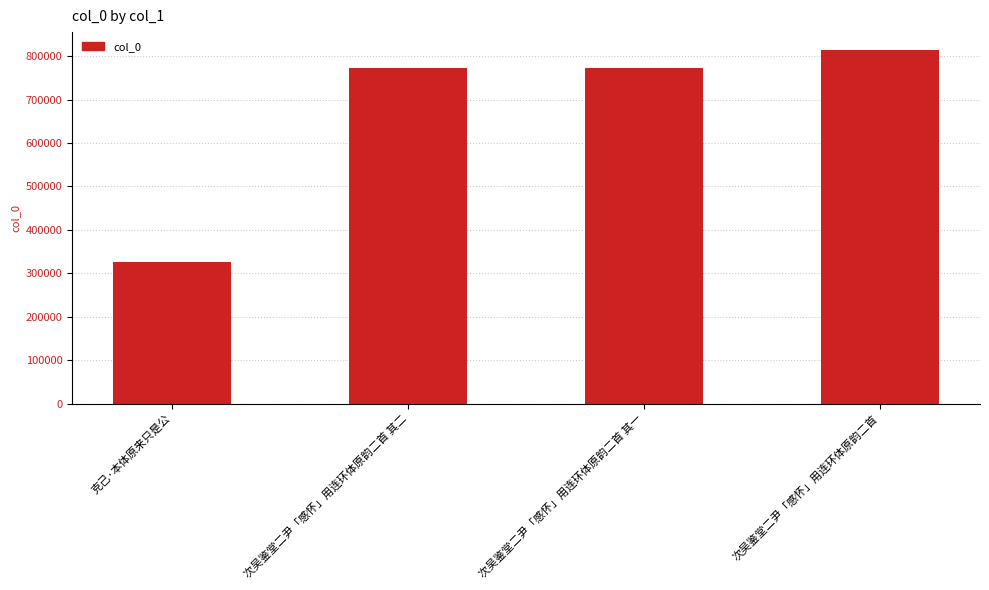

What is the difference between the maximum and minimum values?

487524